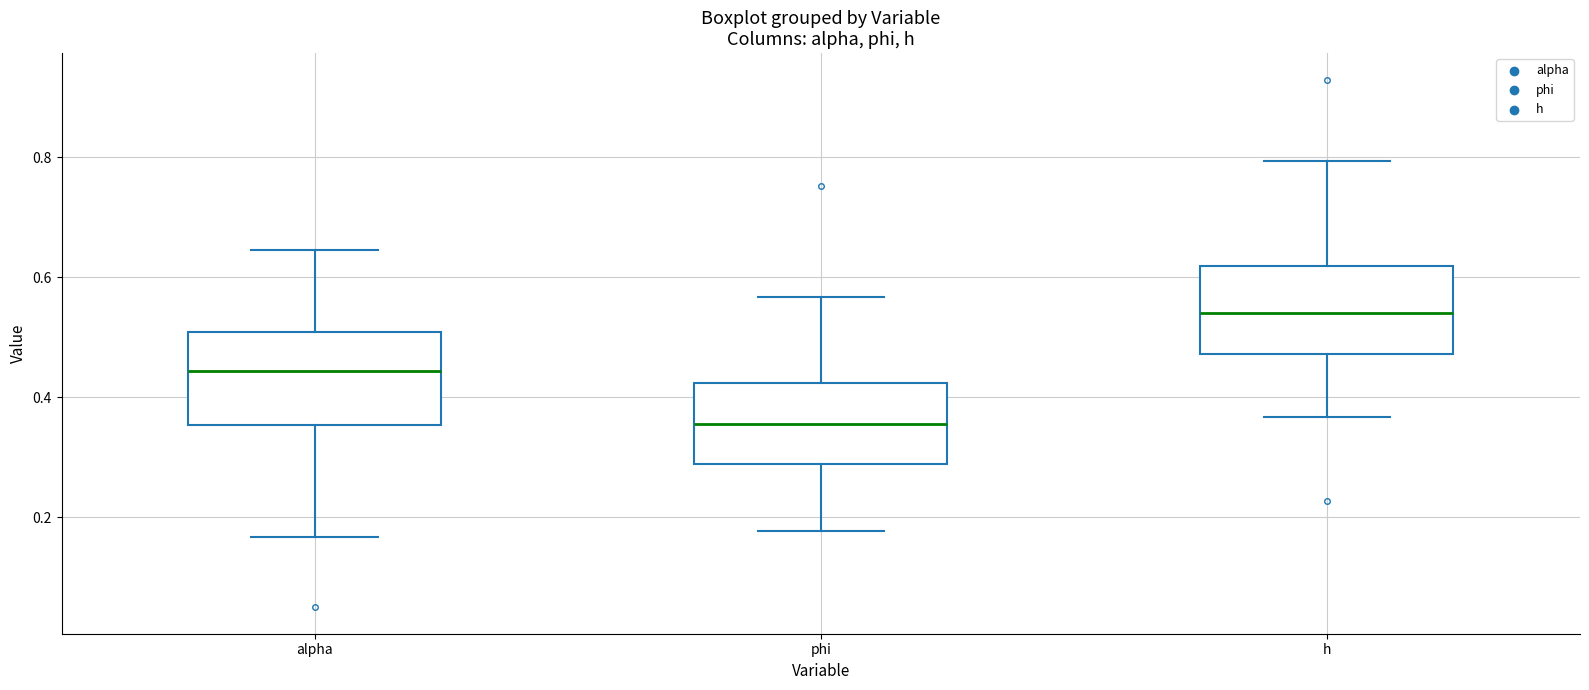

Where is the lower edge of the box for alpha on the y-axis? The values are not printed on the chart, so give them approximately, as read against the axis.

0.36